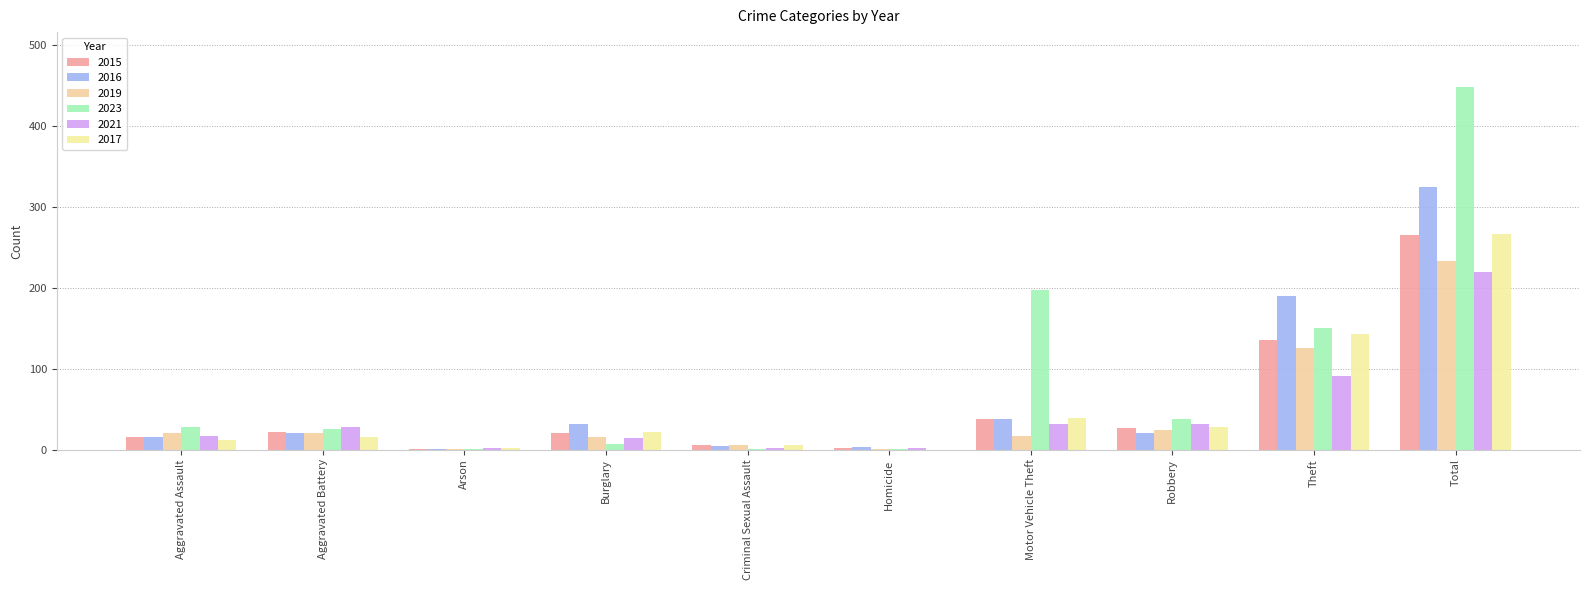

What is the sum of the 2023 values at Total and Arson?

450